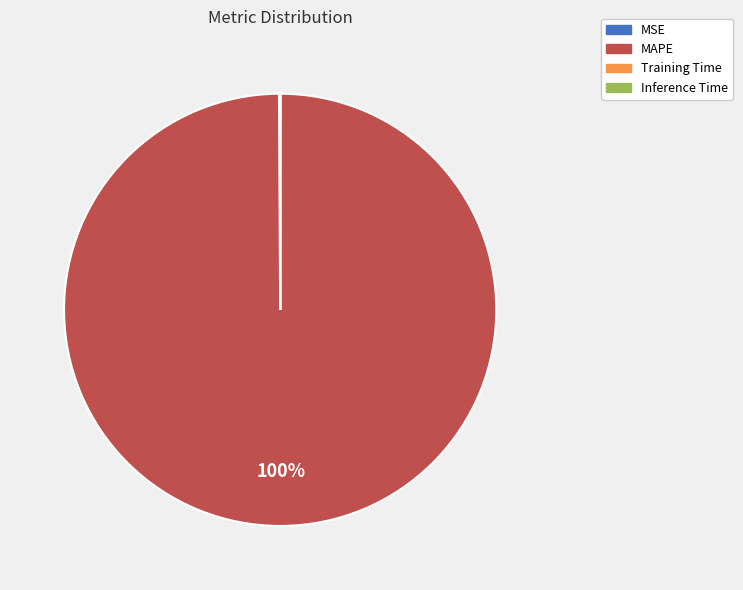

To the nearest percent, what percentage of the pie is MAPE?

100%